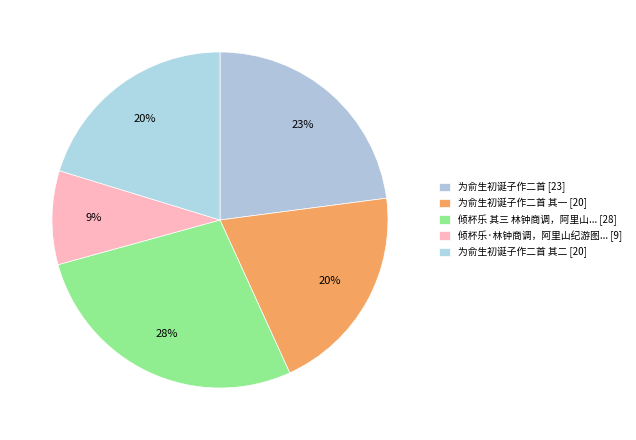

Rank the categories by value from highest to lowest.

倾杯乐 其三 林钟商调，阿里山纪游图卷，为俞生子才题, 为俞生初诞子作二首, 为俞生初诞子作二首 其二, 为俞生初诞子作二首 其一, 倾杯乐·林钟商调，阿里山纪游图卷，为俞生子才题